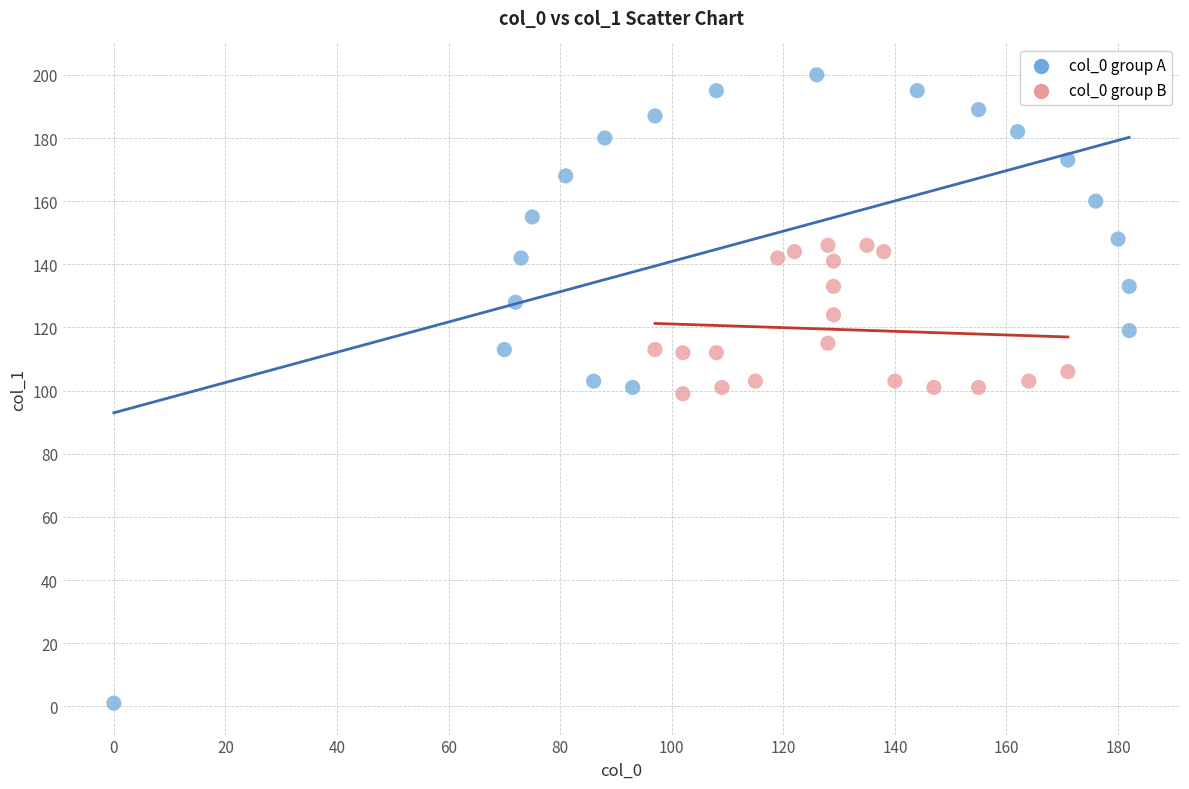

Which series has the largest Y range (max minus min)?

col_0 group A